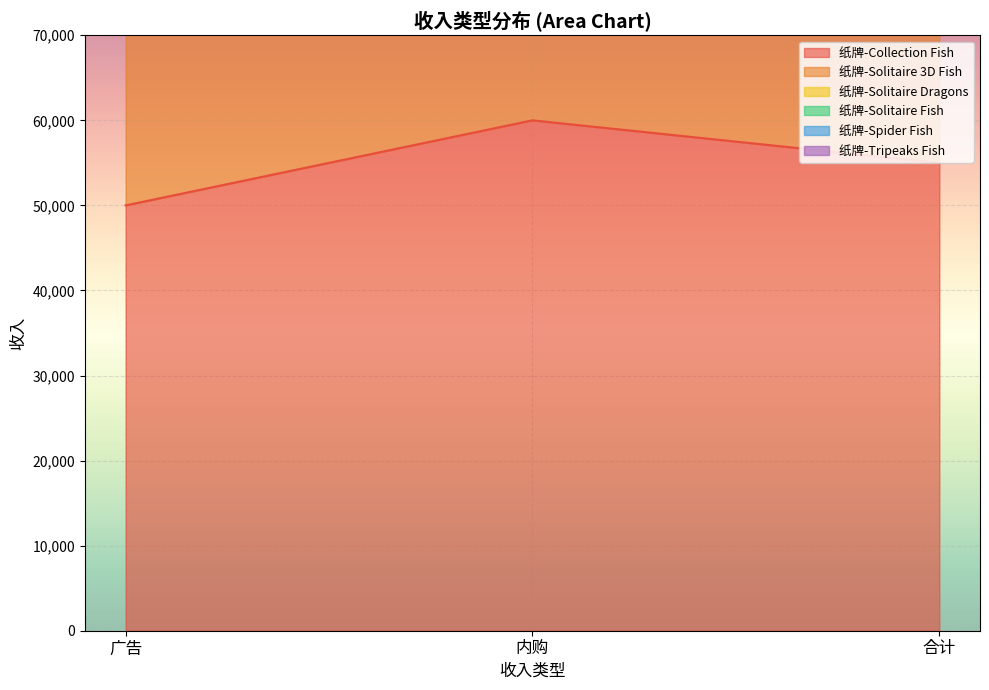

The 纸牌-Solitaire Fish series shows 160000 at 广告. True or false?

True